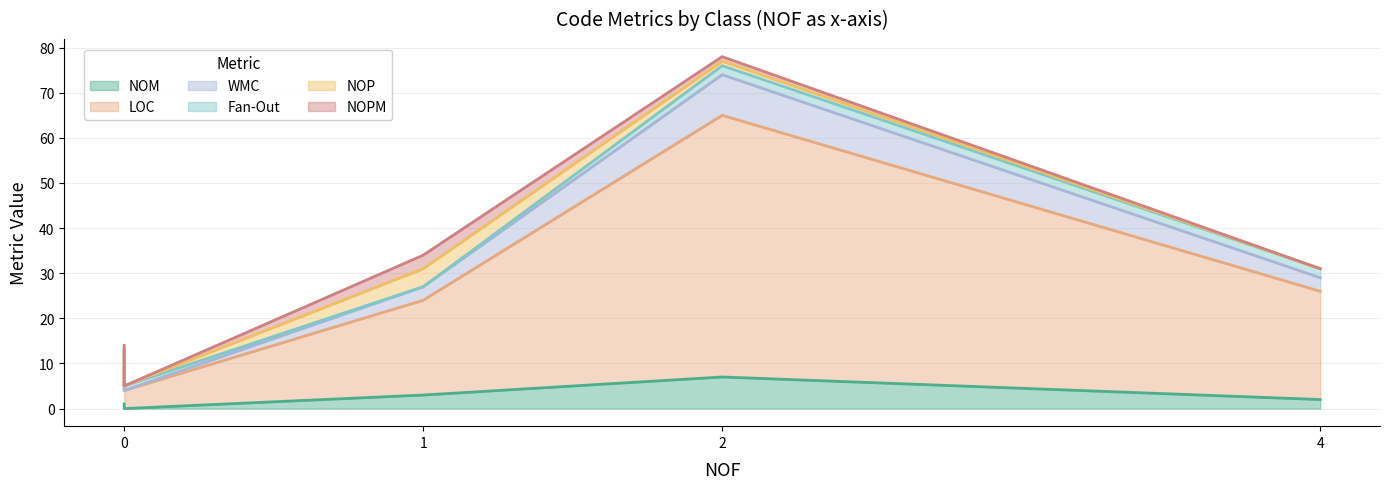

In WMC, how many points are higher than both neighbors (excluding endpoints)?

1